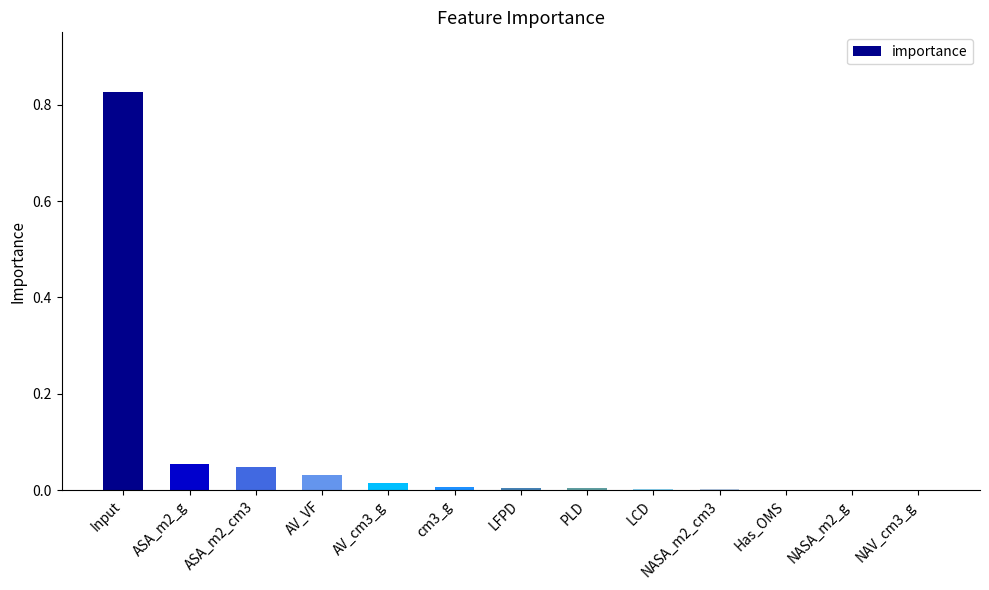

True or false: the data shows 0.0 at LCD.

True